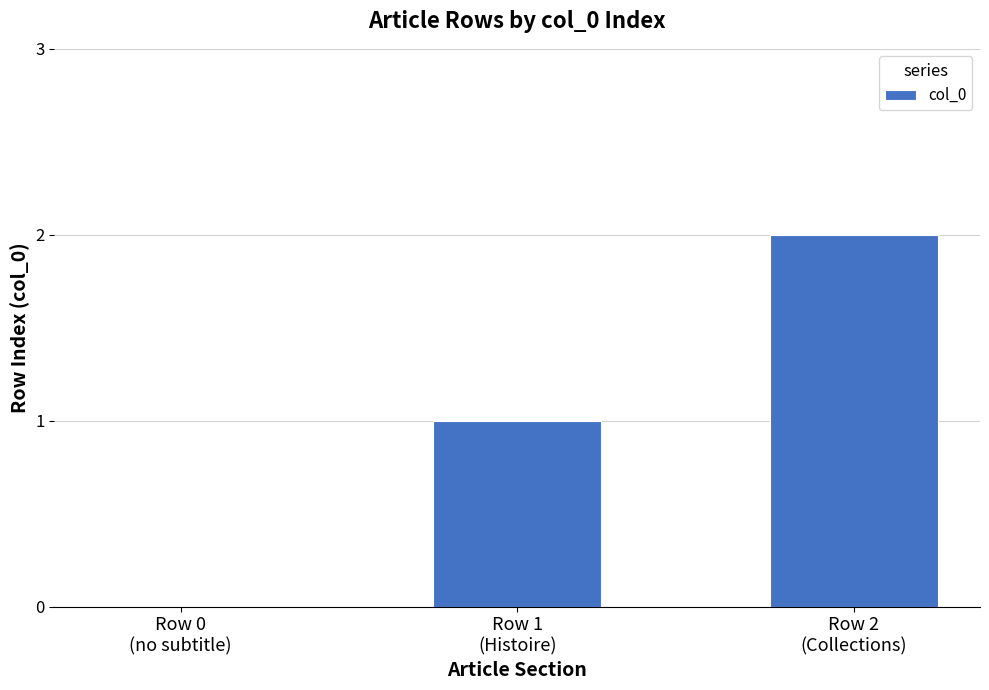

Reading right to left, what are all the values shown in this chart?

Row 2
(Collections)=2	Row 1
(Histoire)=1	Row 0
(no subtitle)=0